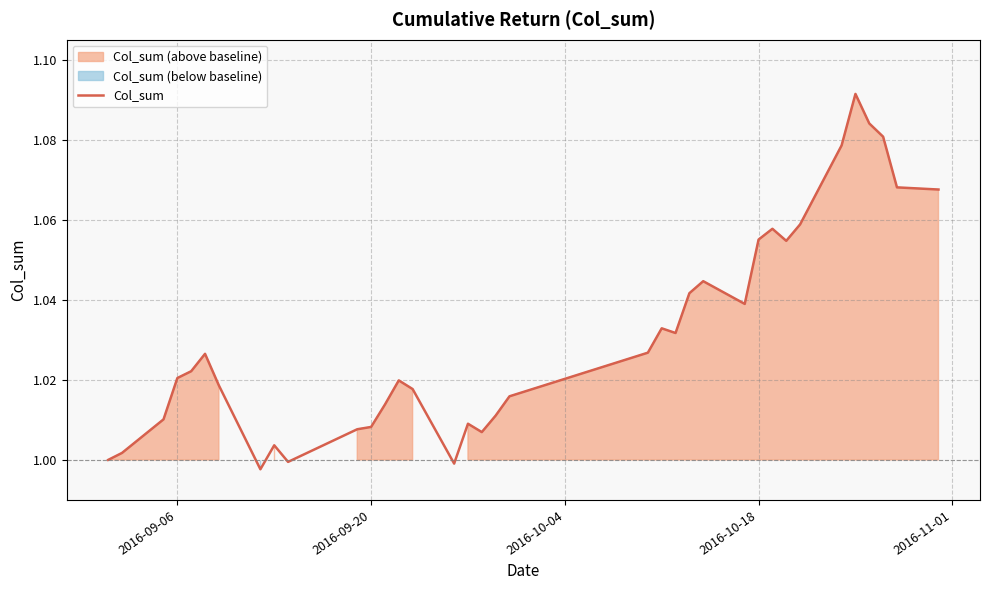

Count the number of data series in this chart.

1